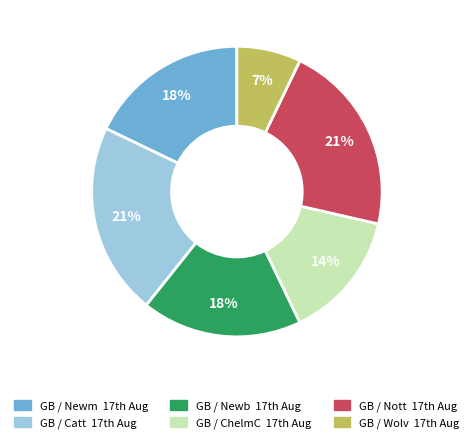

To the nearest percent, what is the average slice percentage?

17%